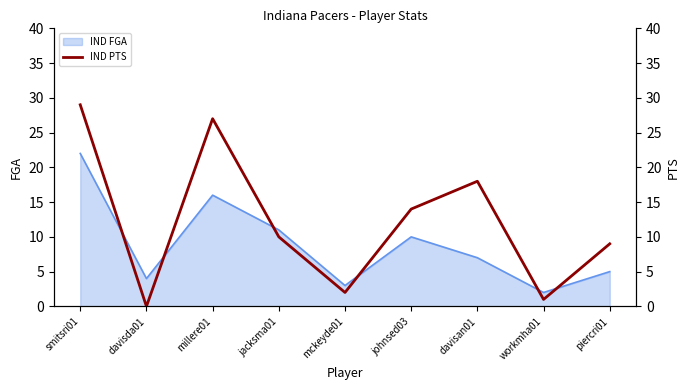

What is the difference between the maximum and second lowest values?

28